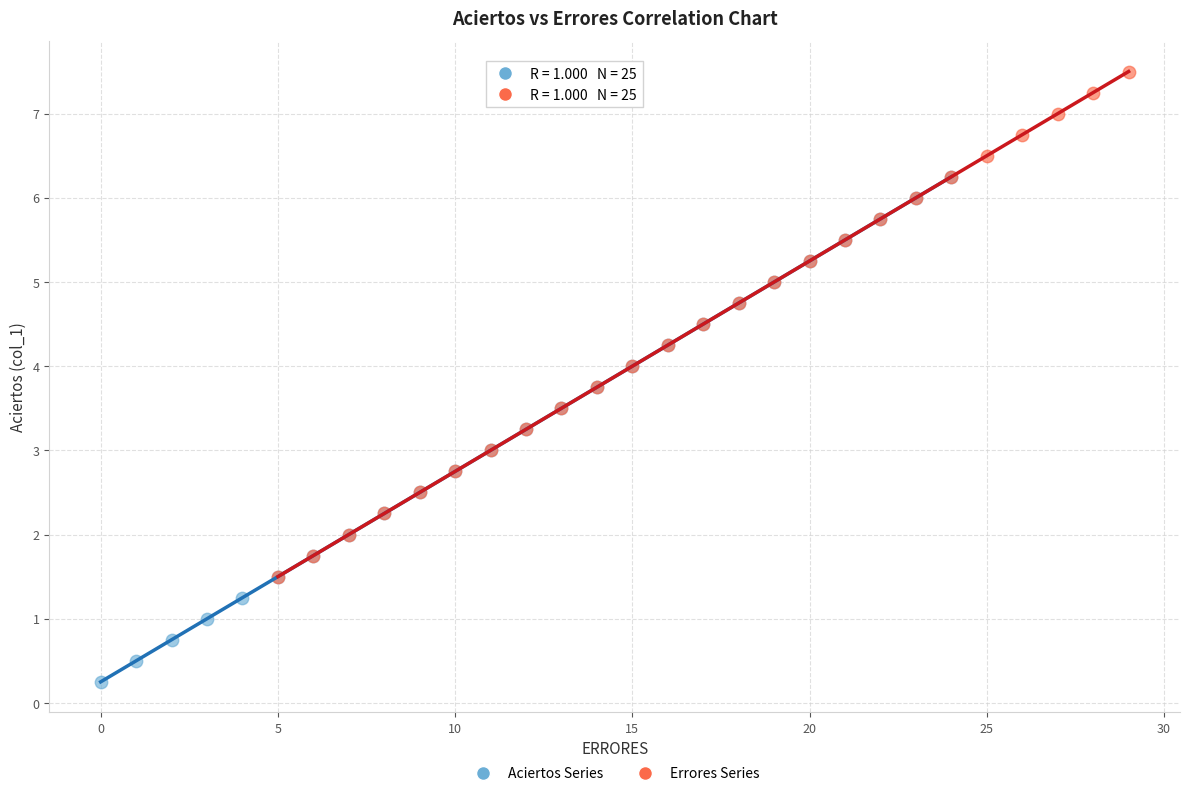

Which series contains the lowest Y value?

Aciertos Series